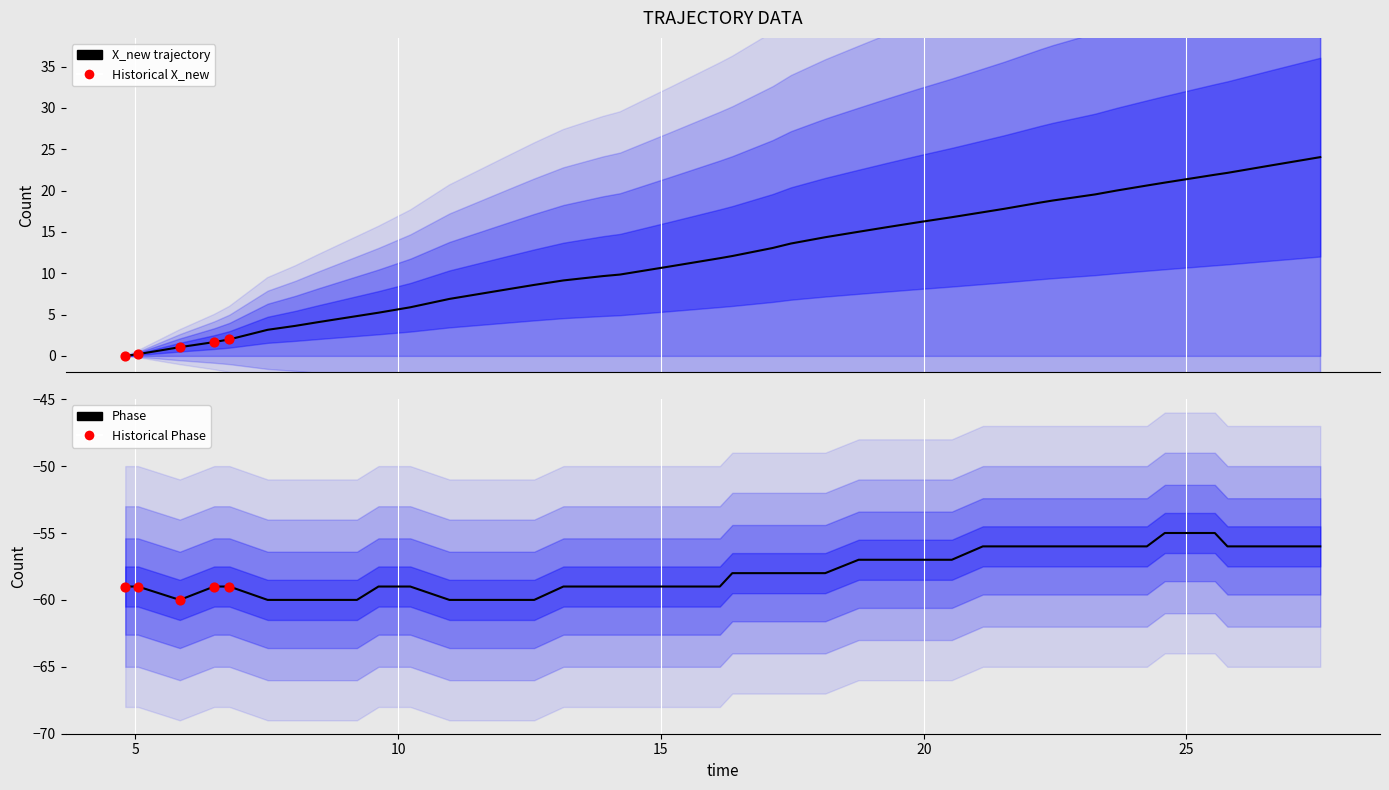

Which series contains the lowest Y value?

Phase